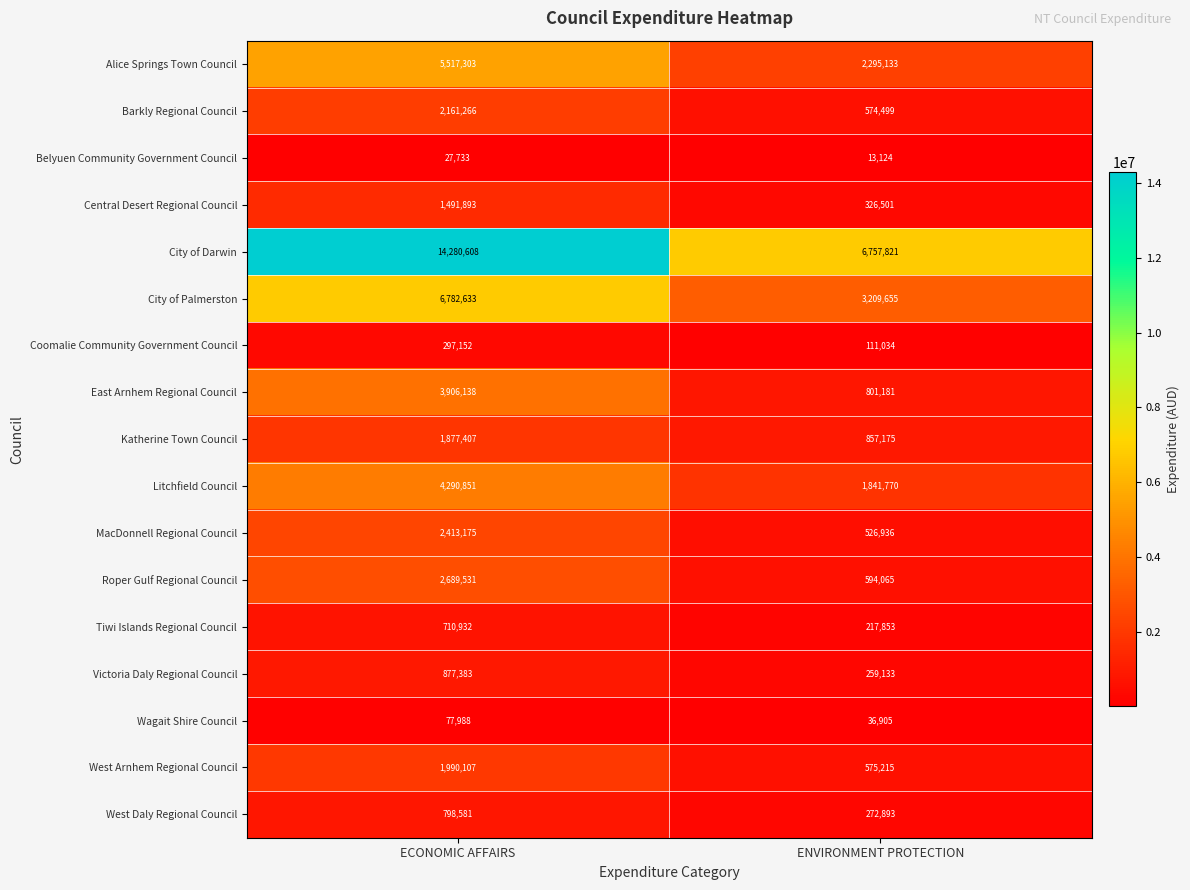

What is the sum of all MacDonnell Regional Council values?

2940111